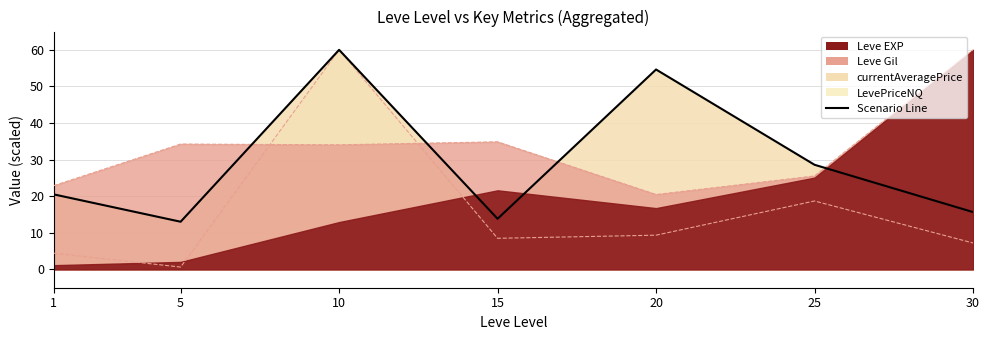

How many data points are above 20?

4